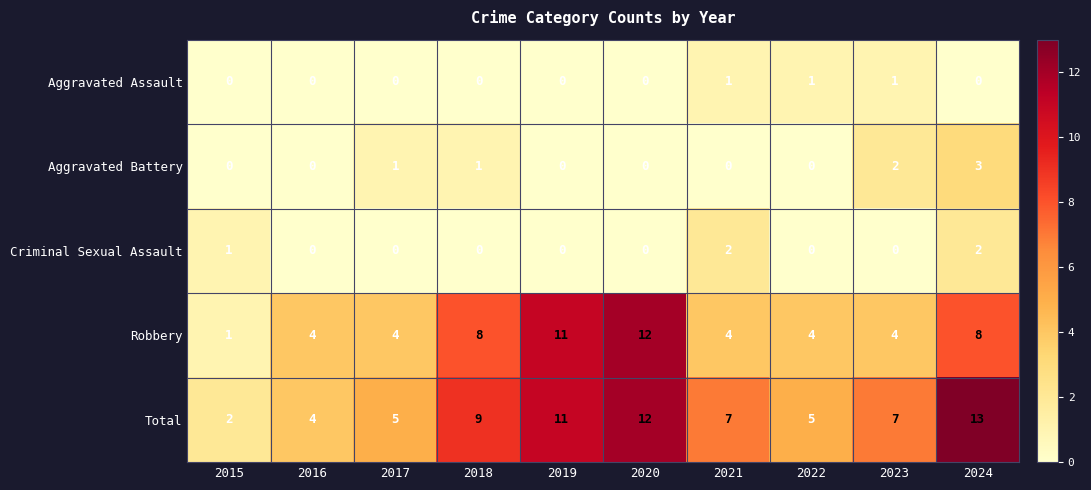

How many series are shown in this chart?

5